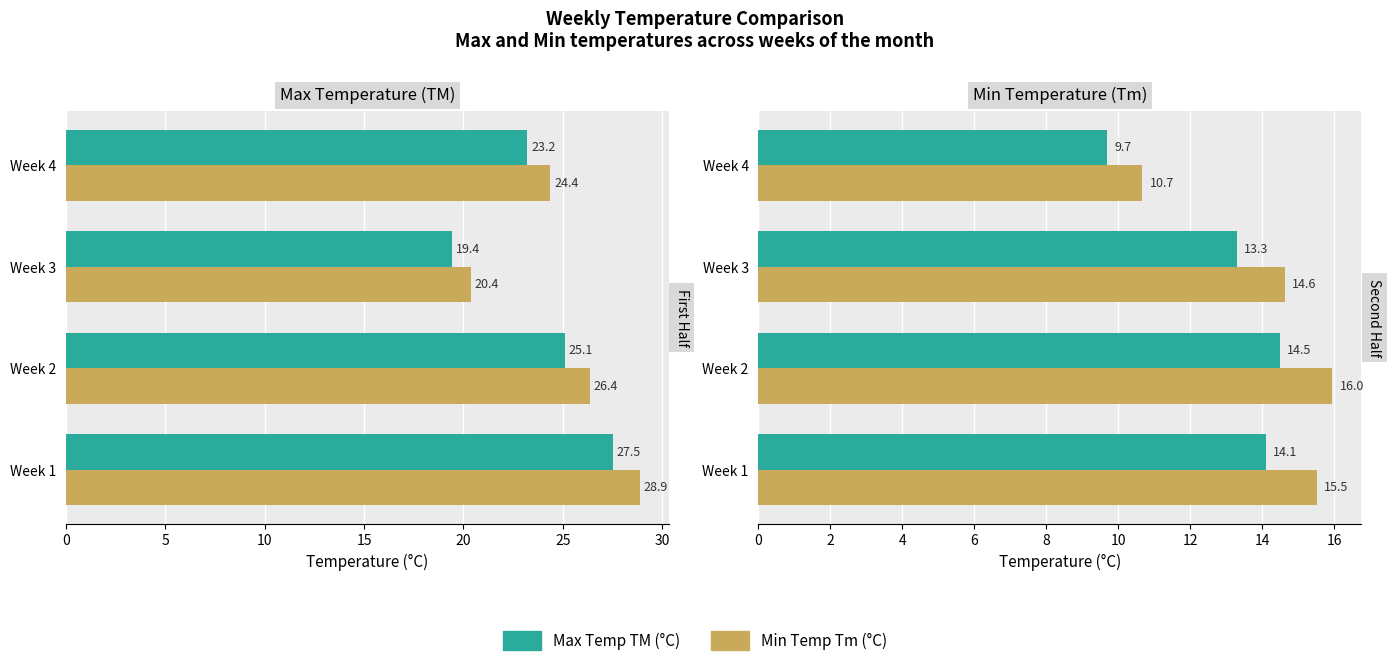

How many values in the Tm / Government series exceed 15?

2